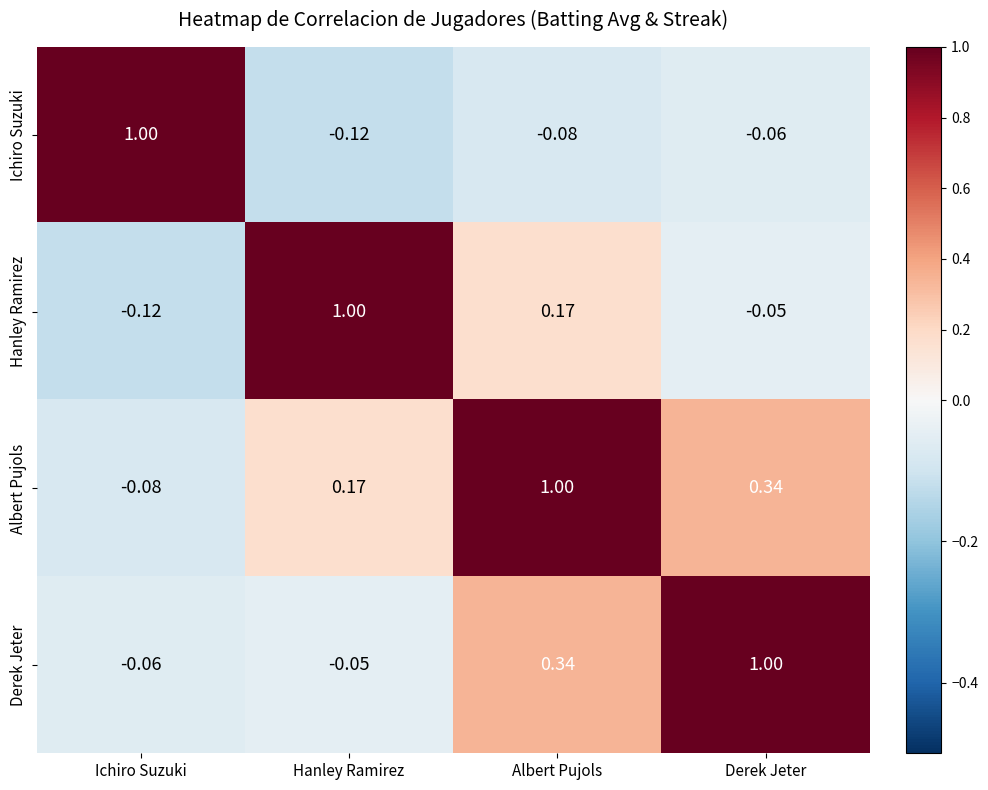

Where is Ichiro Suzuki nearest to the value 0?

Derek Jeter